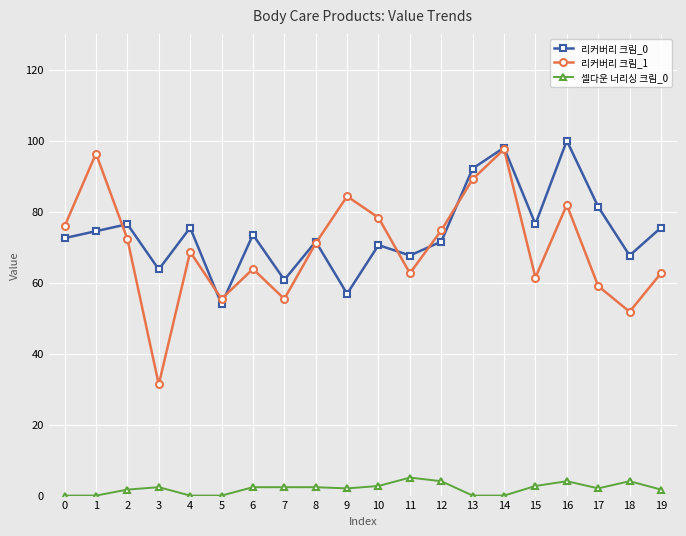

True or false: 리커버리 크림_0 and 셀다운 너리싱 크림_0 cross at least once.

False